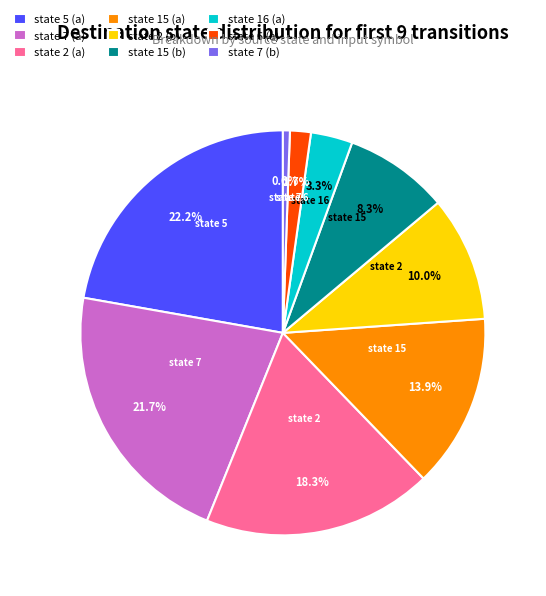

How many segments does this pie chart have?

9